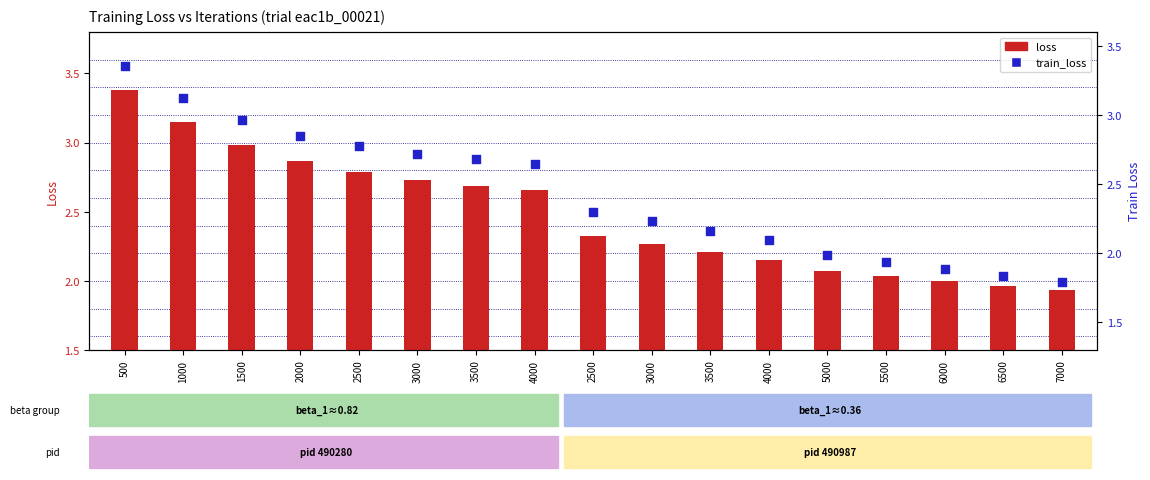

Which series has the largest Y range (max minus min)?

train_loss